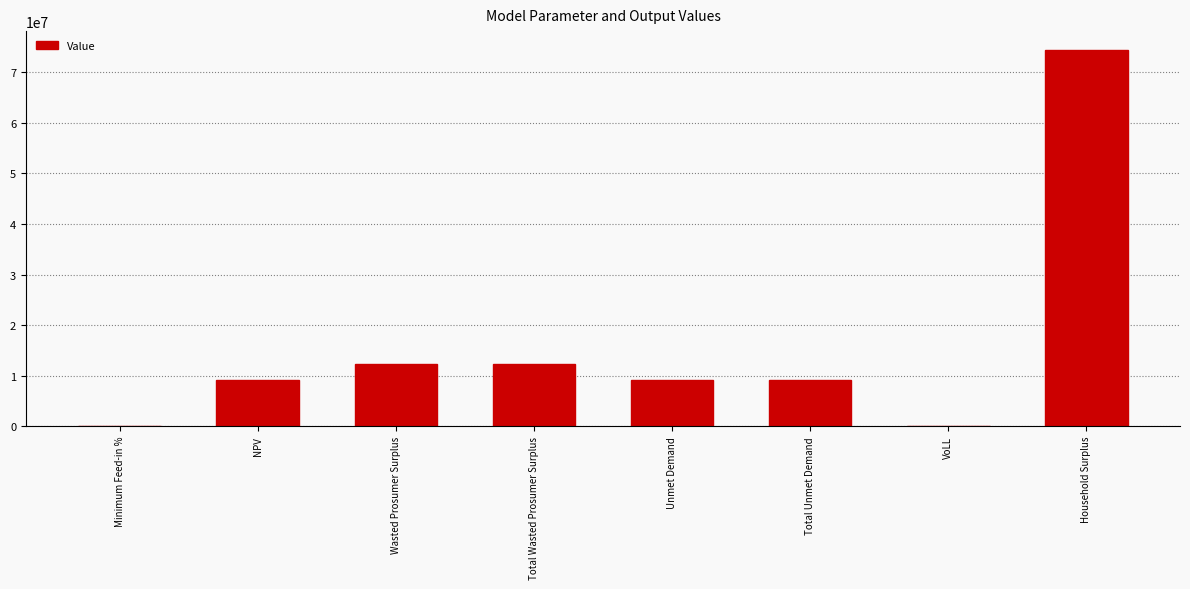

What is the maximum value shown in the chart?

74439792.0